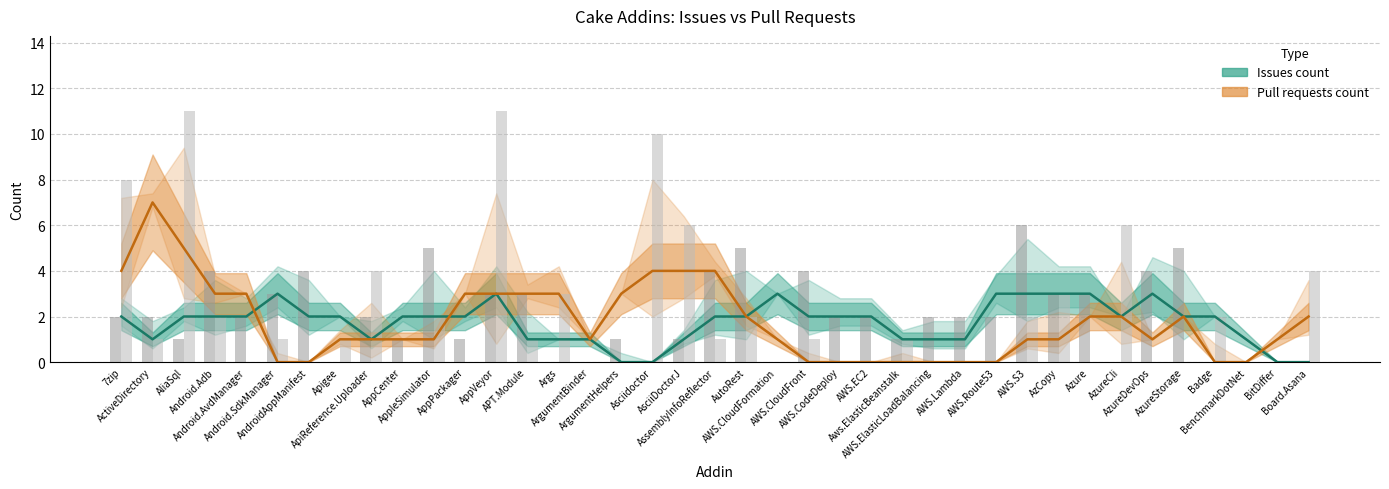

Which category has the lowest value across all series?

ArgumentHelpers